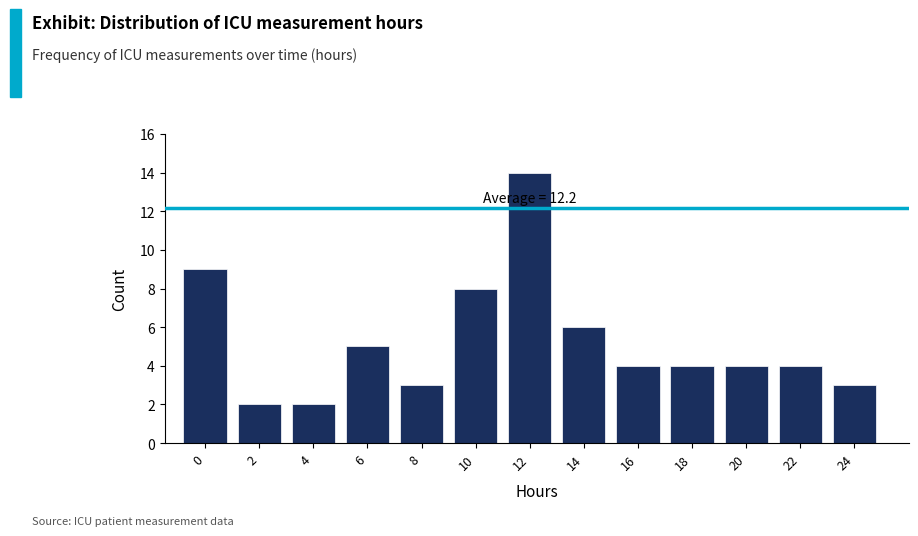

Reading left to right, list all the values displayed in this chart.

0=9	2=2	4=2	6=5	8=3	10=8	12=14	14=6	16=4	18=4	20=4	22=4	24=3